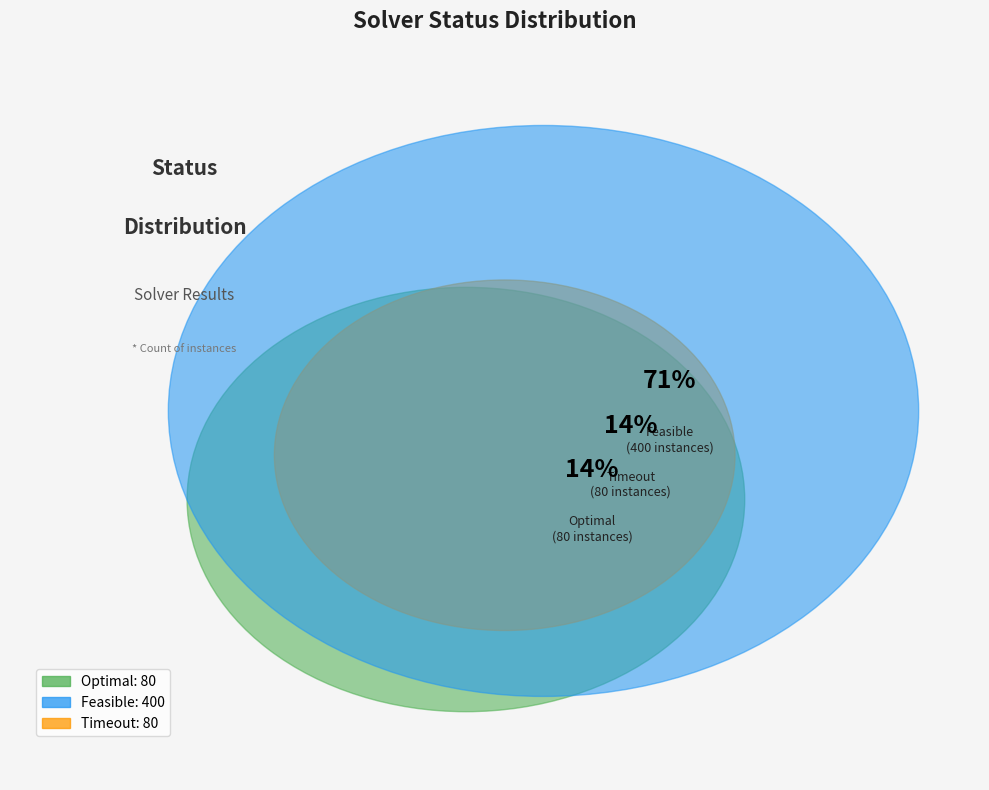

Which category has the biggest portion of the pie?

feasible